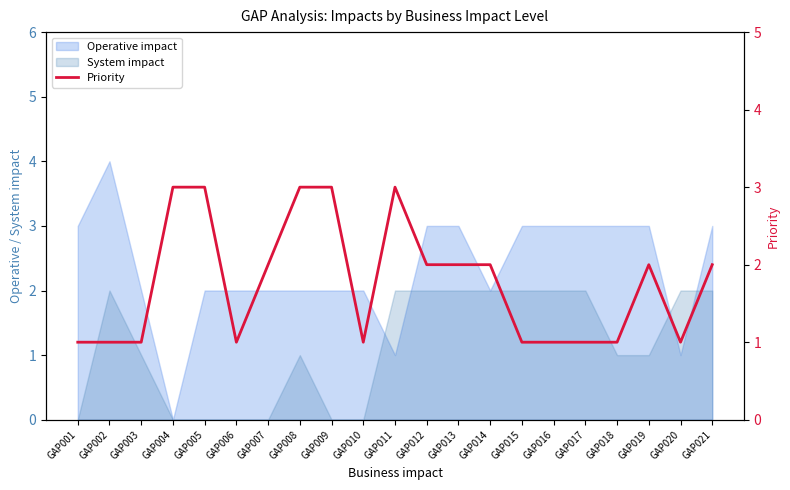

What is the difference between the values at GAP012 and GAP020?

1